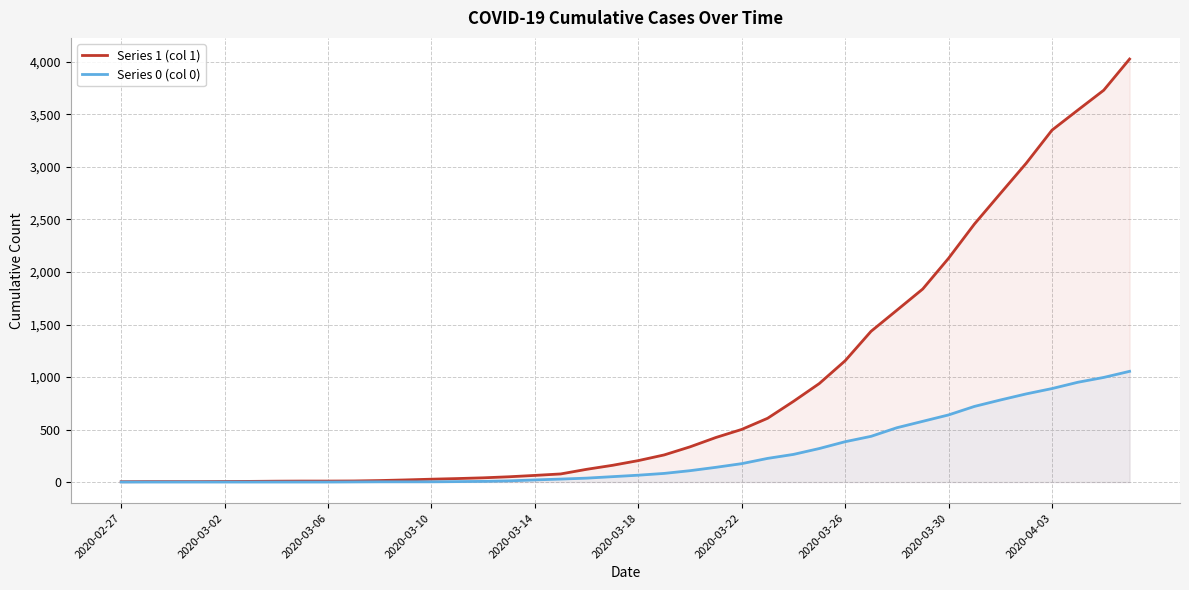

True or false: Series 0 (col 0) and Series 1 (col 1) intersect in this chart.

False